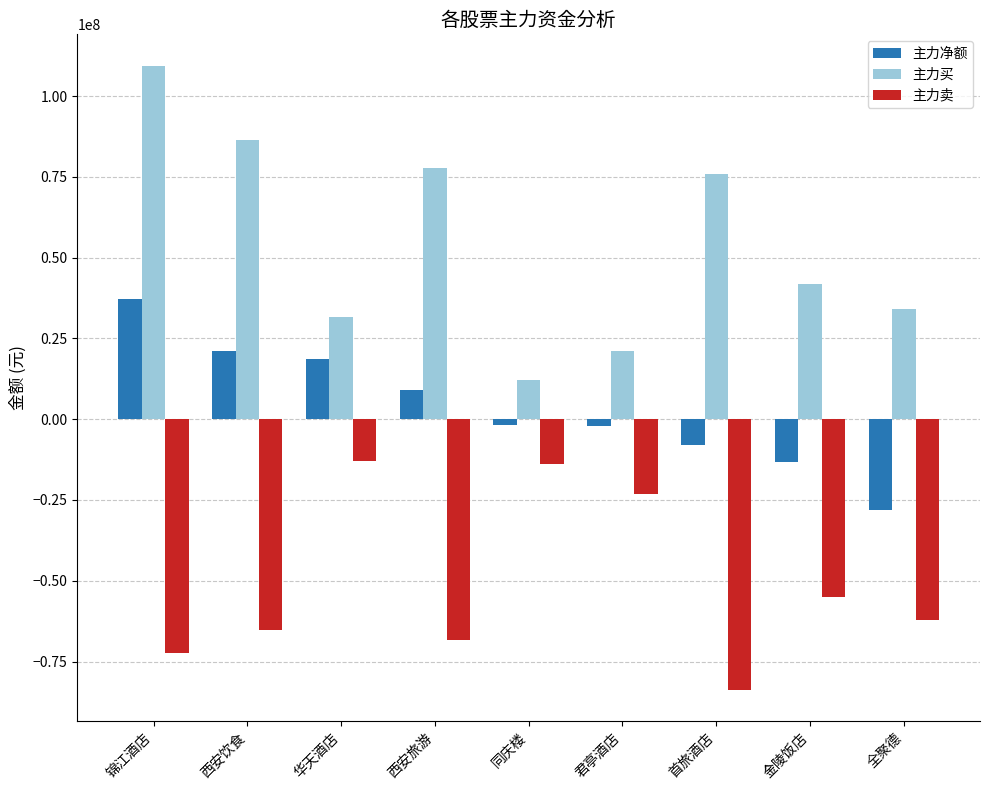

What is the smallest value displayed?

-83791823